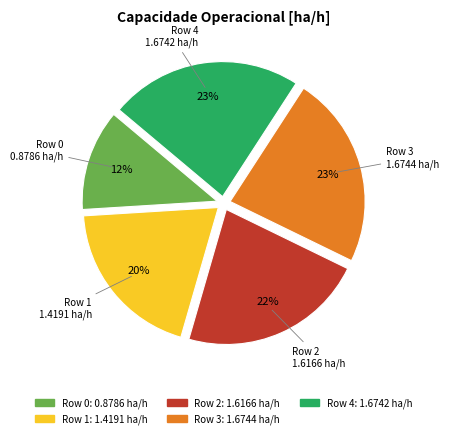

Combined, do Row 2 and Row 4 account for over 50%?

No